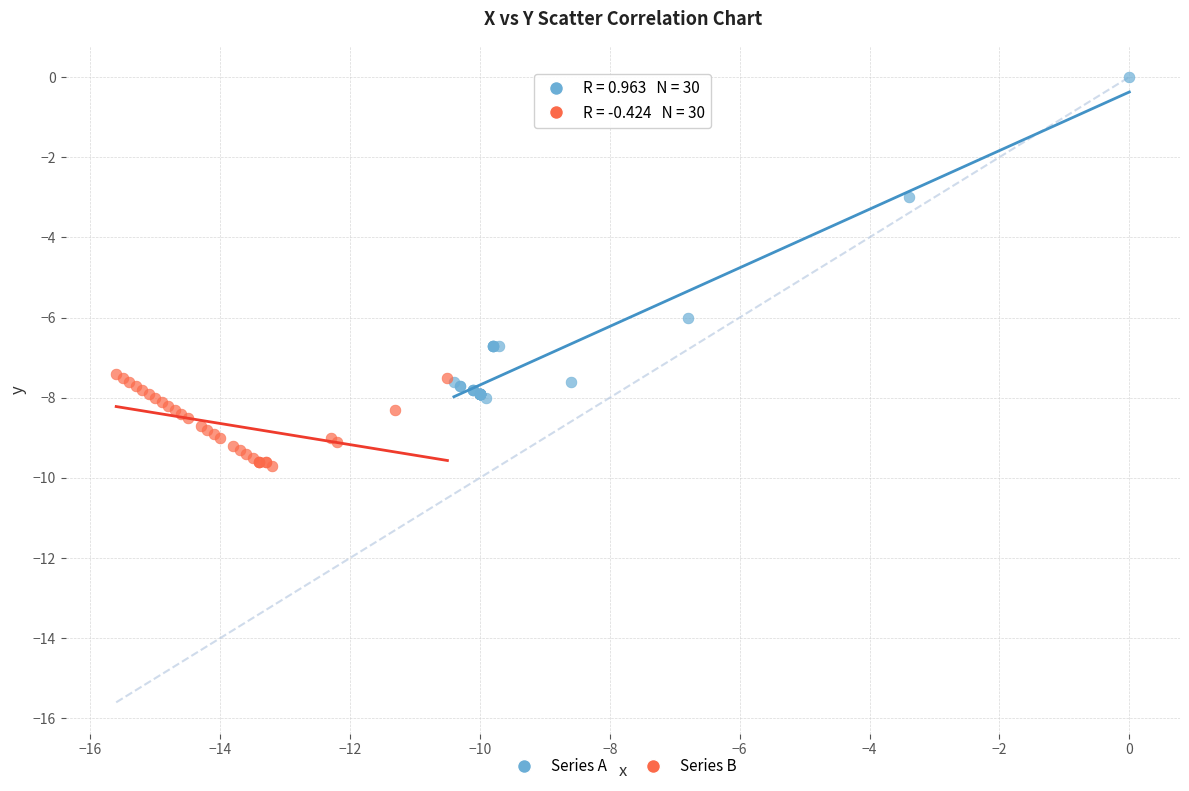

What are all the series names shown in the legend?

Series A, Series B